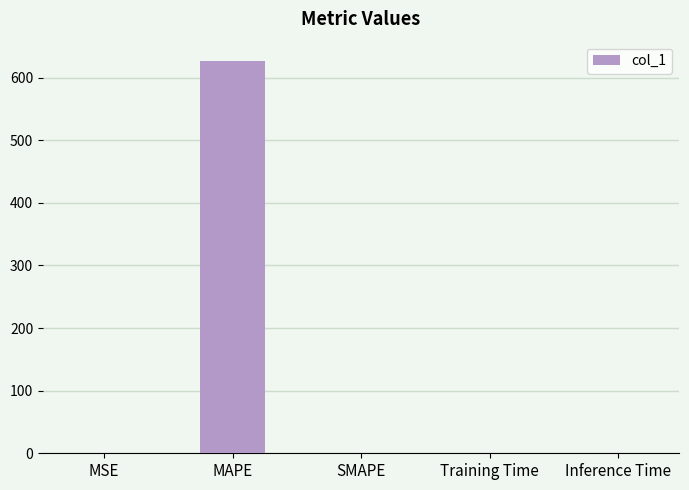

What is the sum of all values?

627.3